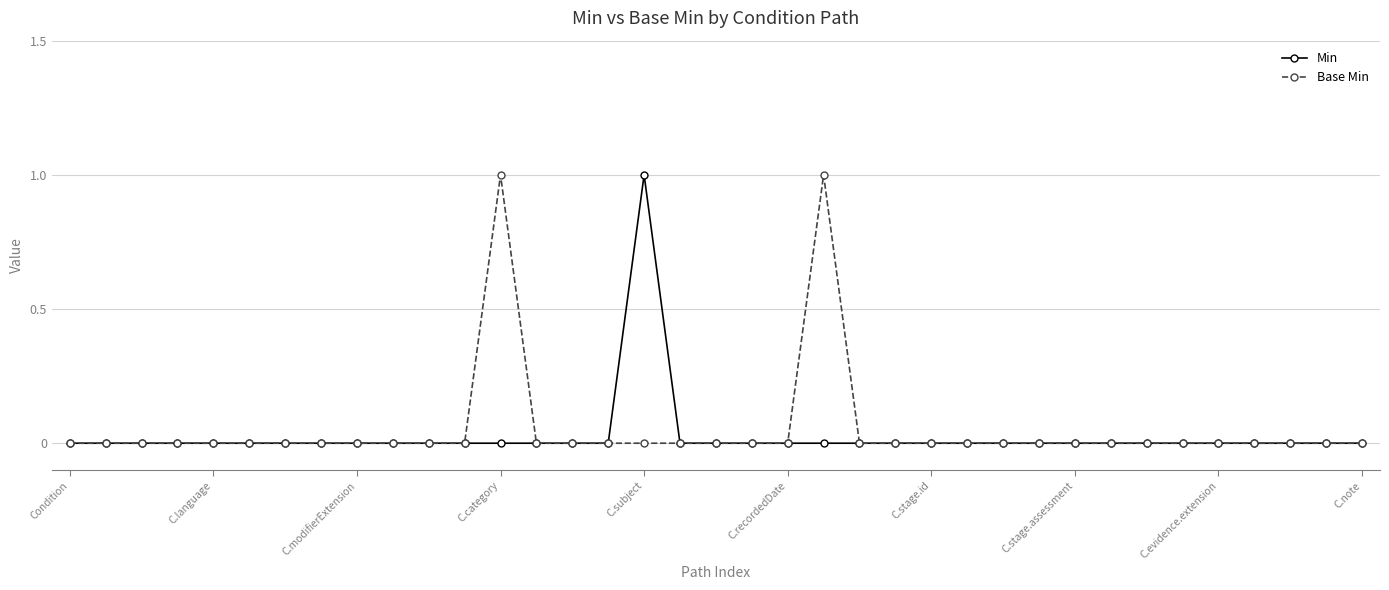

How many series are shown in this chart?

2